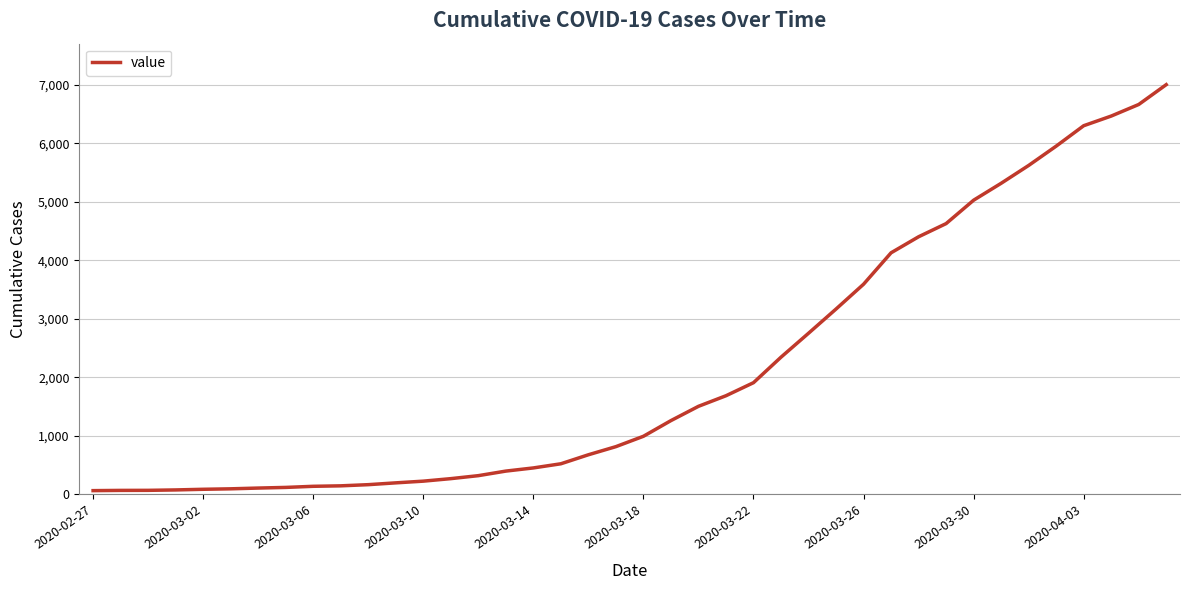

What is the greatest value displayed?

7003